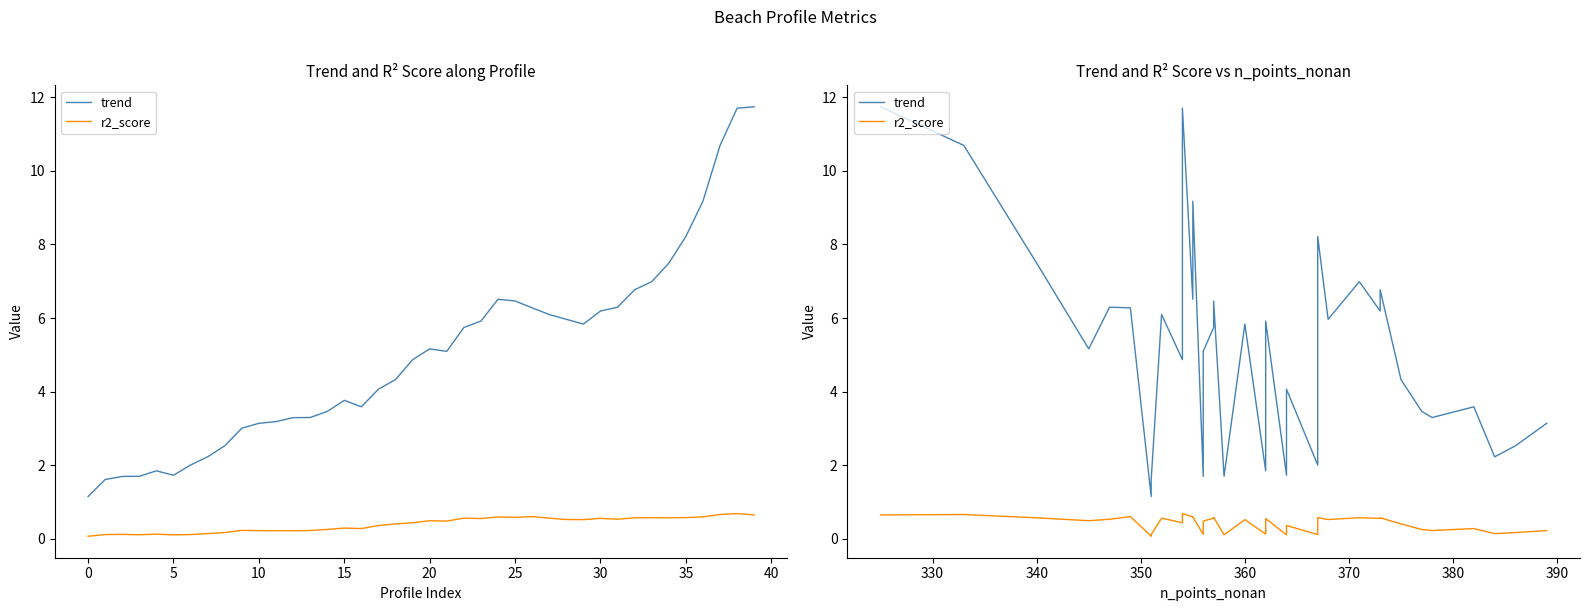

Reading left to right, what are all the values shown in this chart?

trend: 11.7	10.7	7.5	5.2	6.3	6.3	1.1	1.6	6.1	4.9	11.7	6.5	9.2	1.7	5.1	5.7	6.5	1.7	5.8	1.8	3.0	3.2	3.8	5.9	1.7	3.3	4.1	2.0	8.2	6.0	7.0	6.2	6.8	4.3	3.5	3.3	3.6	2.2	2.5	3.1
r2_score: 0.6	0.7	0.6	0.5	0.5	0.6	0.1	0.1	0.6	0.4	0.7	0.6	0.6	0.1	0.5	0.6	0.6	0.1	0.5	0.1	0.2	0.2	0.3	0.5	0.1	0.2	0.4	0.1	0.6	0.5	0.6	0.6	0.6	0.4	0.3	0.2	0.3	0.1	0.2	0.2